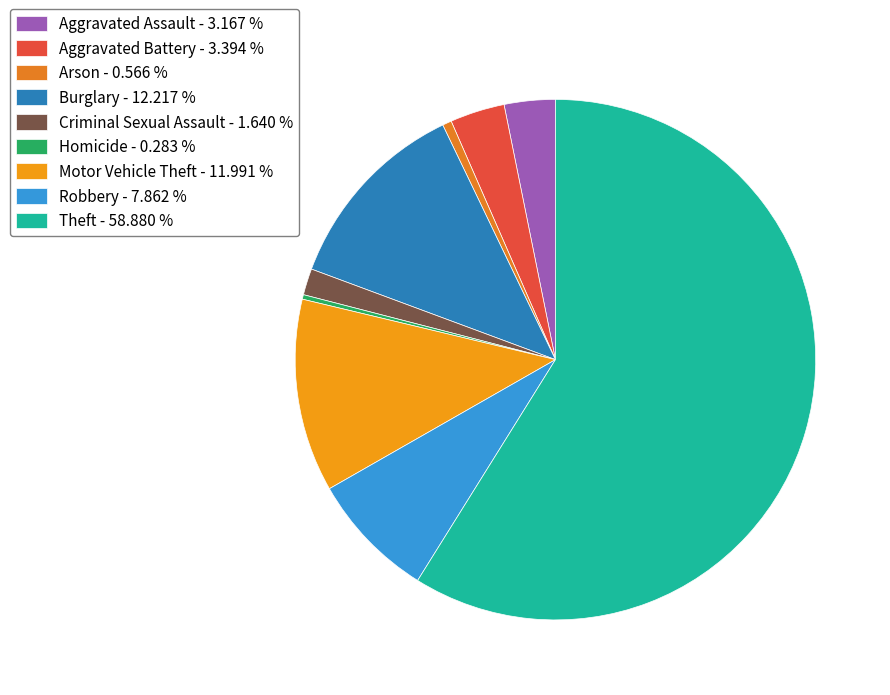

What percentage is NOT represented by Robbery?

92.1%